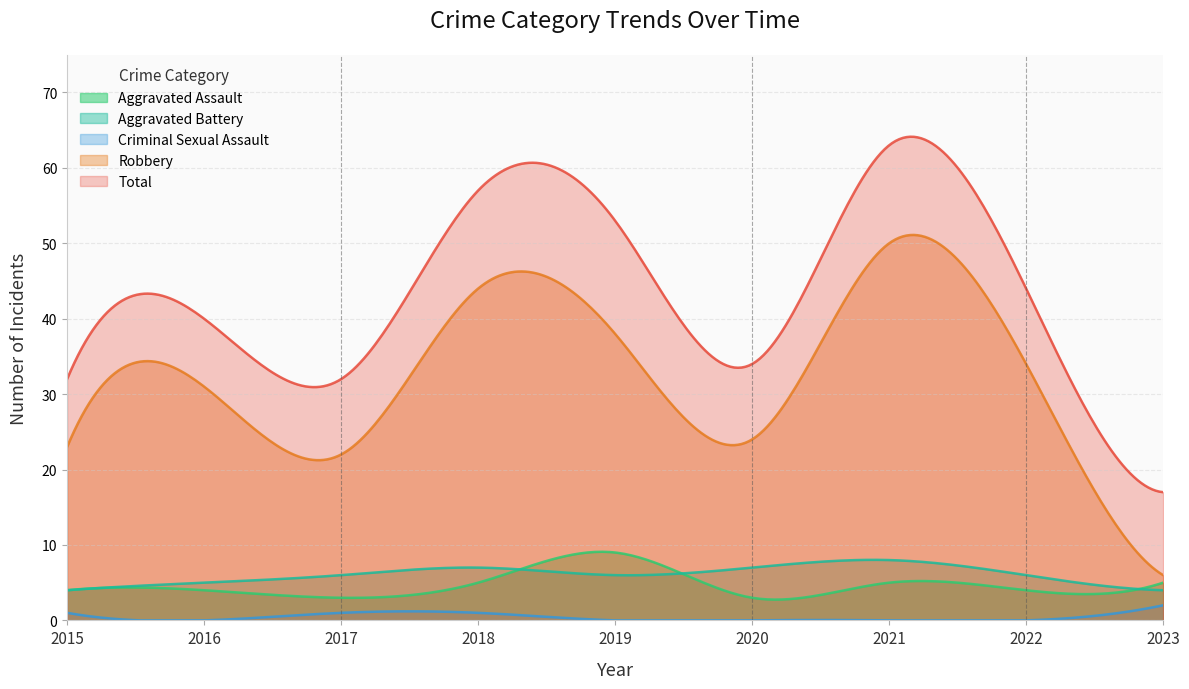

At which category is the sum across all series the highest?

2021